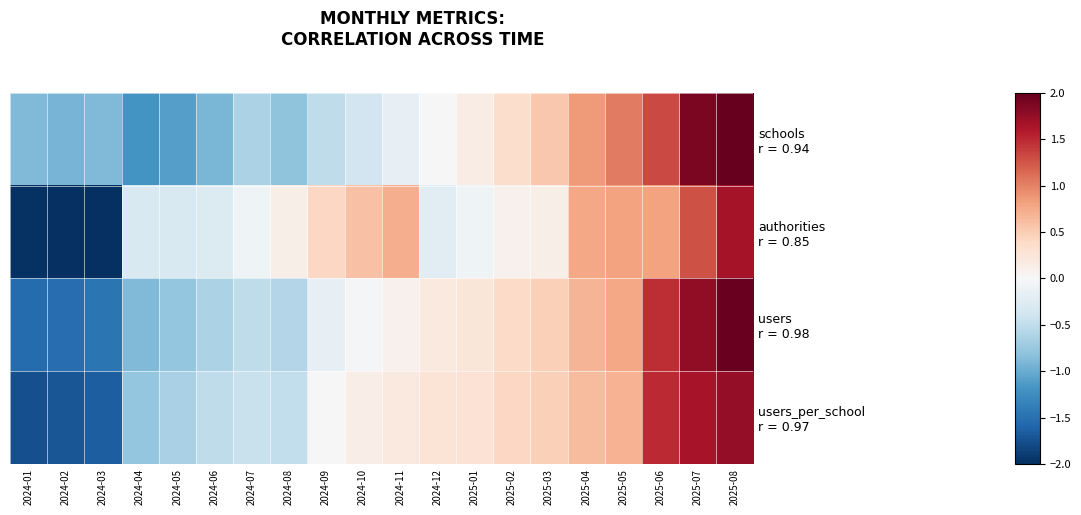

Is it true that schools r = 0.94 equals -1.3 at 2024-01?

False